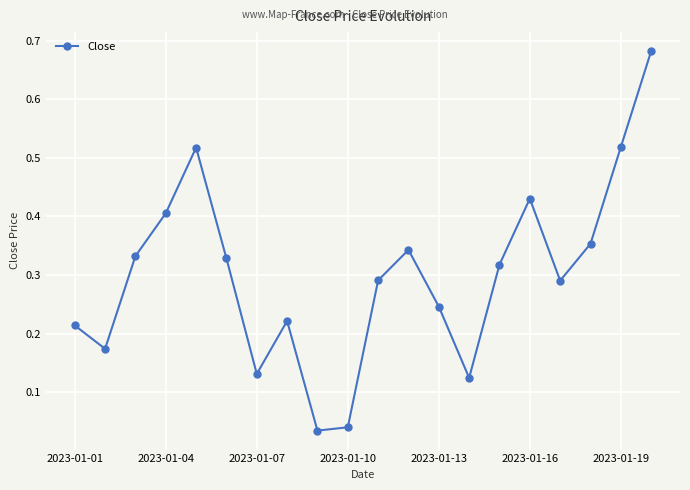

How many interior local valleys (lower than both neighbors) does the data have?

5